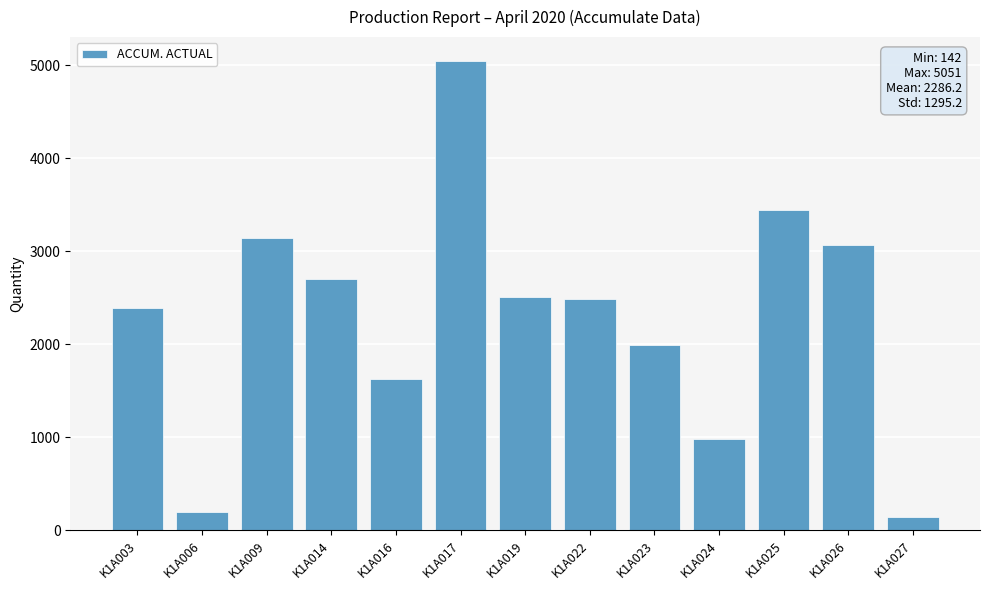

The chart shows a value of 577 at K1A023. True or false?

False